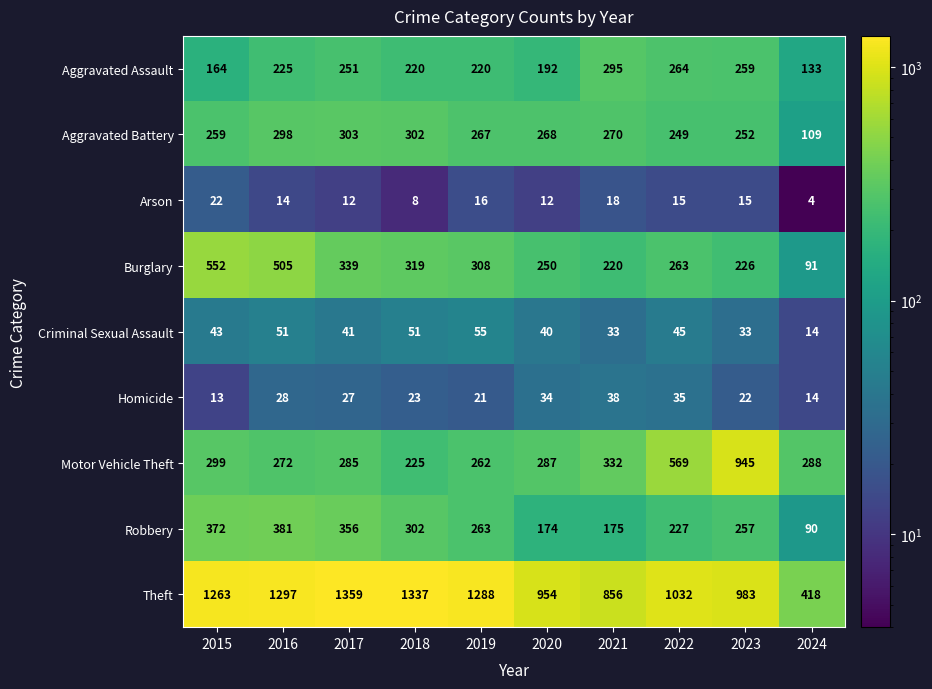

At 2016, list the series in order from largest to smallest.

Theft, Burglary, Robbery, Aggravated Battery, Motor Vehicle Theft, Aggravated Assault, Criminal Sexual Assault, Homicide, Arson